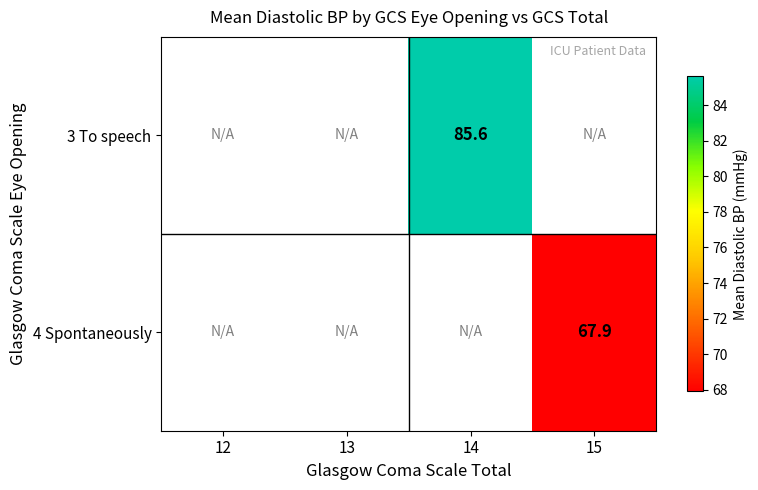

Rank the series by their maximum value, from highest to lowest.

3 To speech, 4 Spontaneously